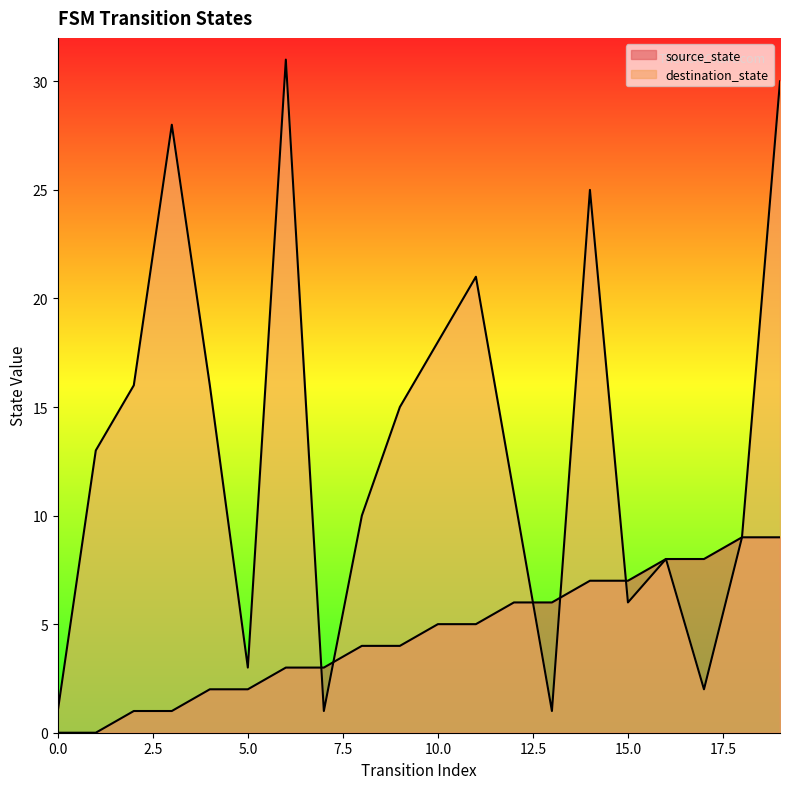

How many lines are shown in the chart?

2